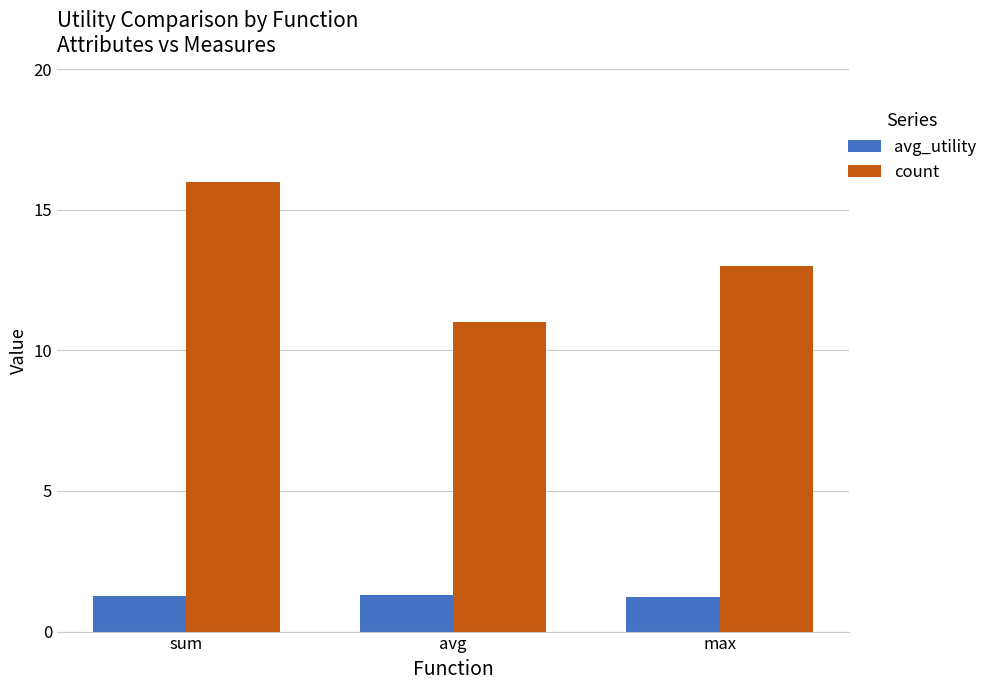

How many data points does each series have?

3